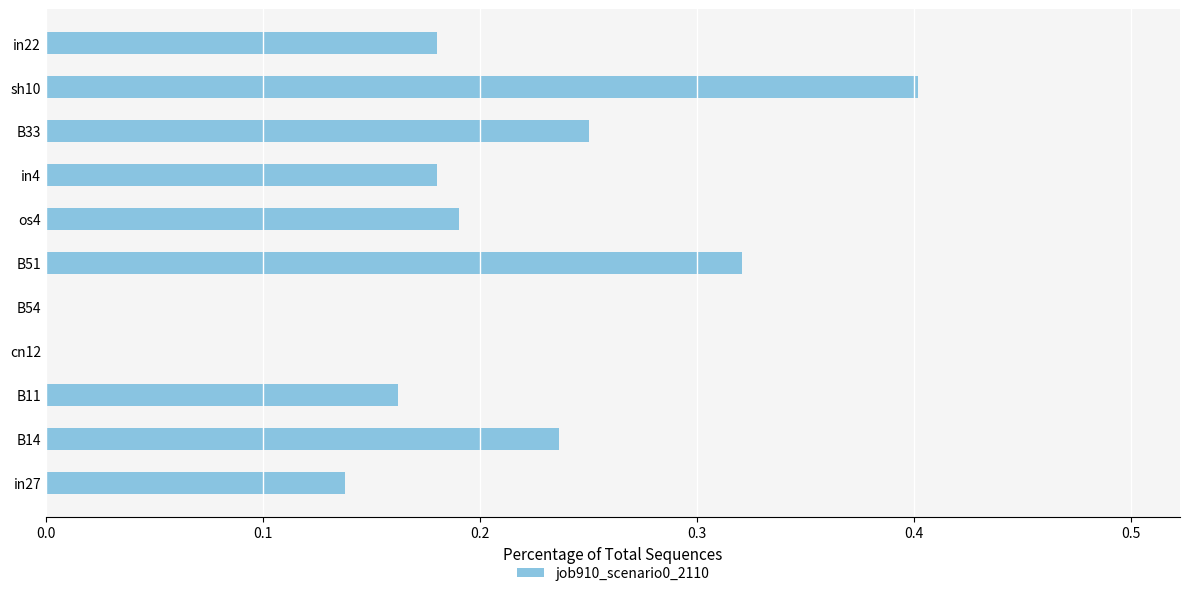

The chart shows a value of -0.3 at cn12. True or false?

False